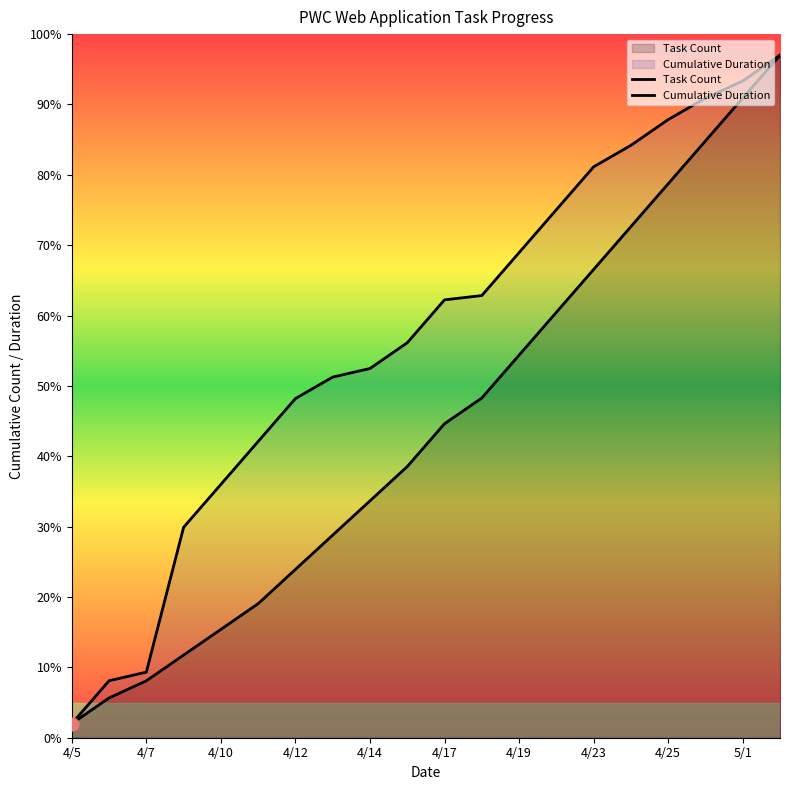

Which series reaches the minimum Y coordinate?

Task Count